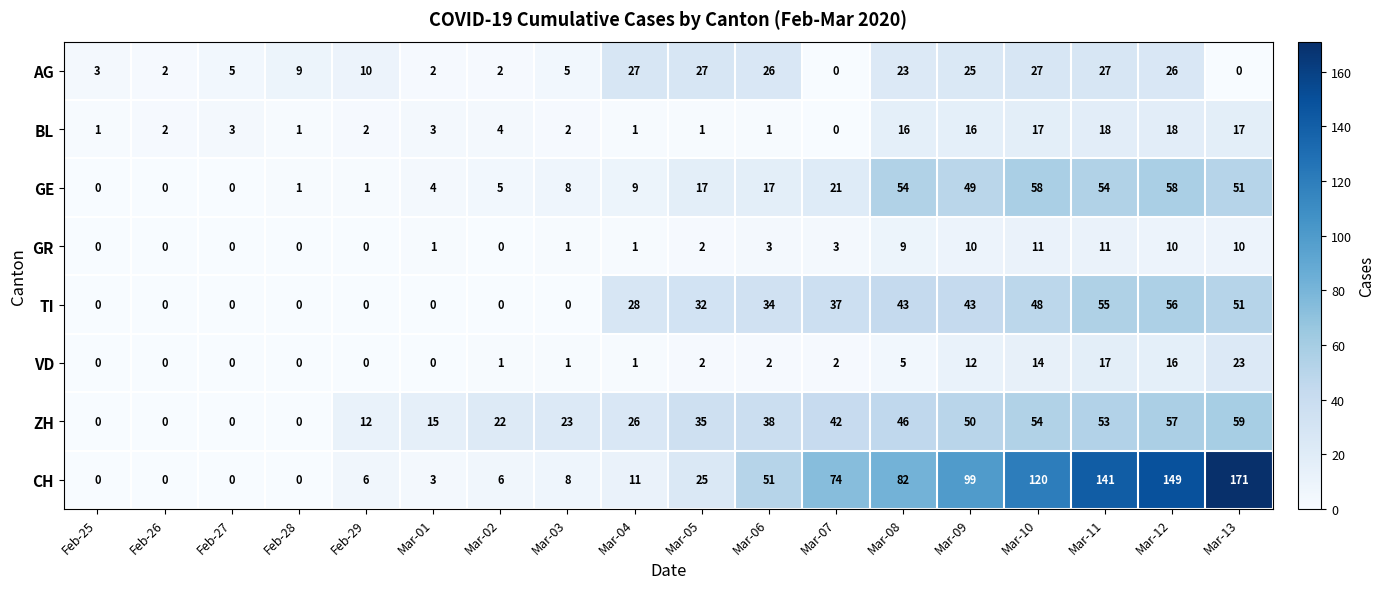

How many series are shown in this chart?

8